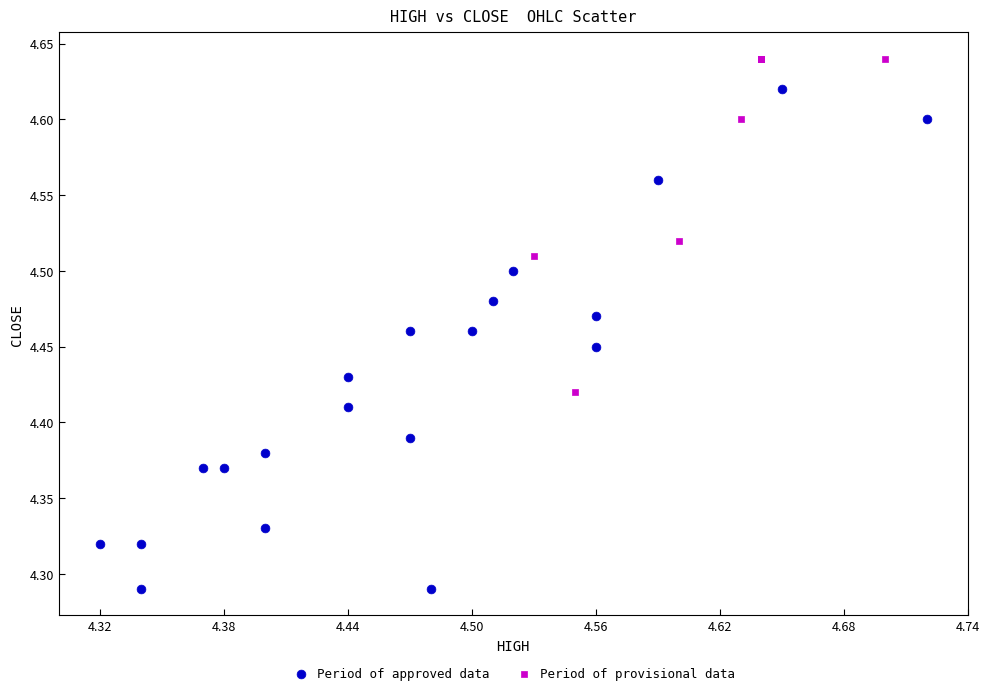

Which series contains the lowest Y value?

Period of approved data